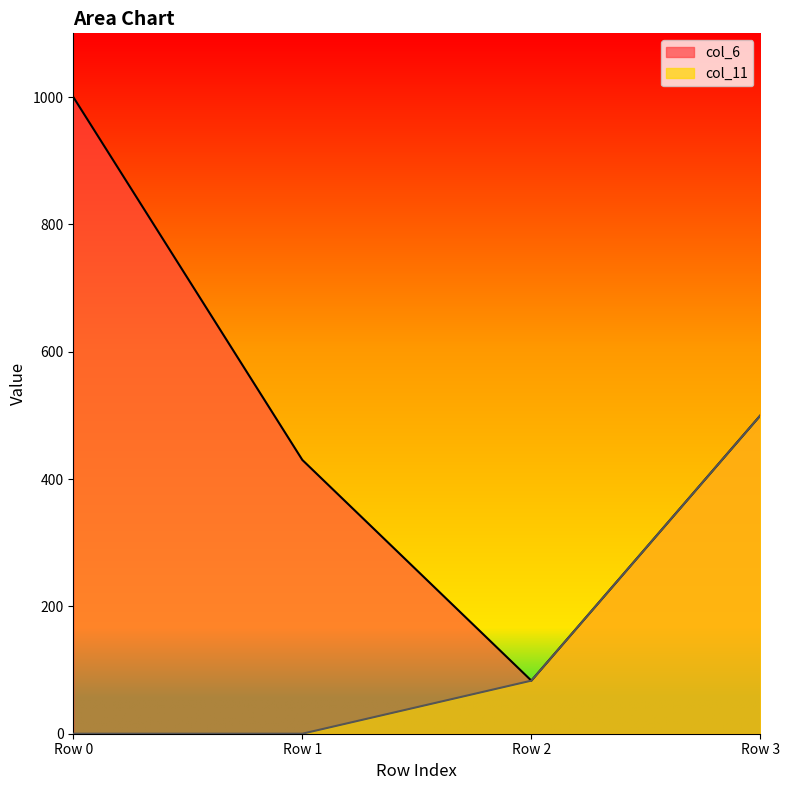

Which series changed the most between Row 1 and Row 3?

col_11